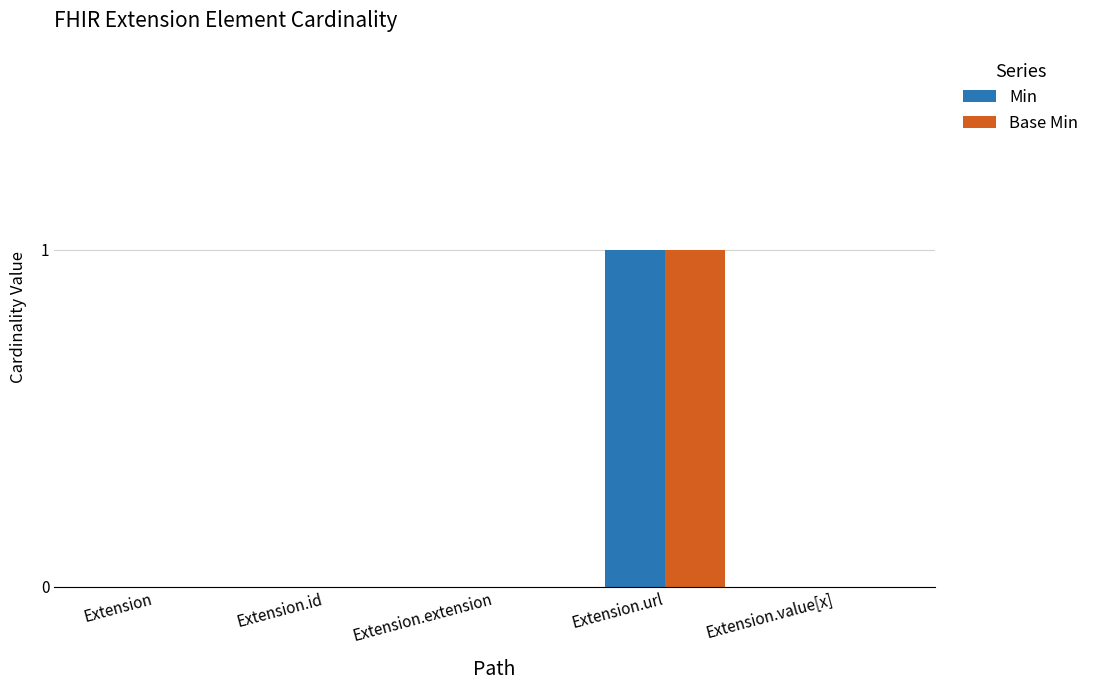

Which label corresponds to the largest value in the chart?

Extension.url